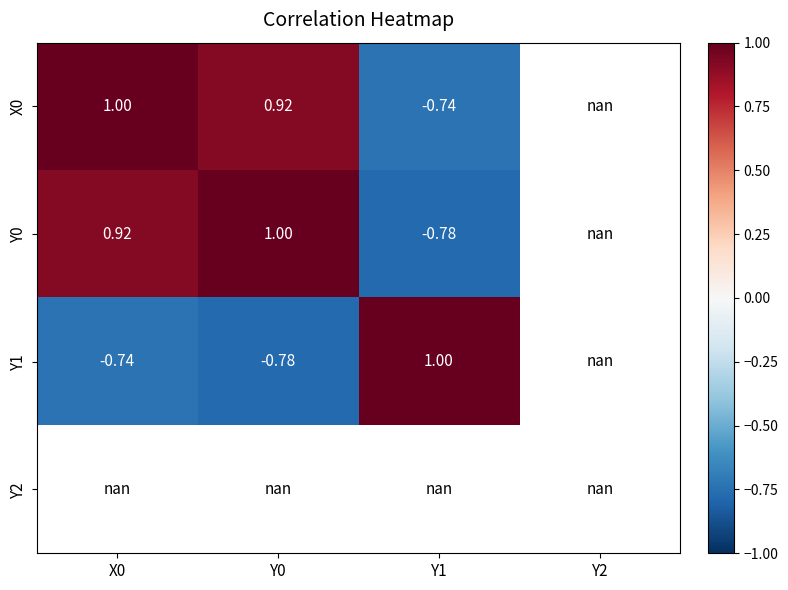

What is the greatest value displayed?

1.0